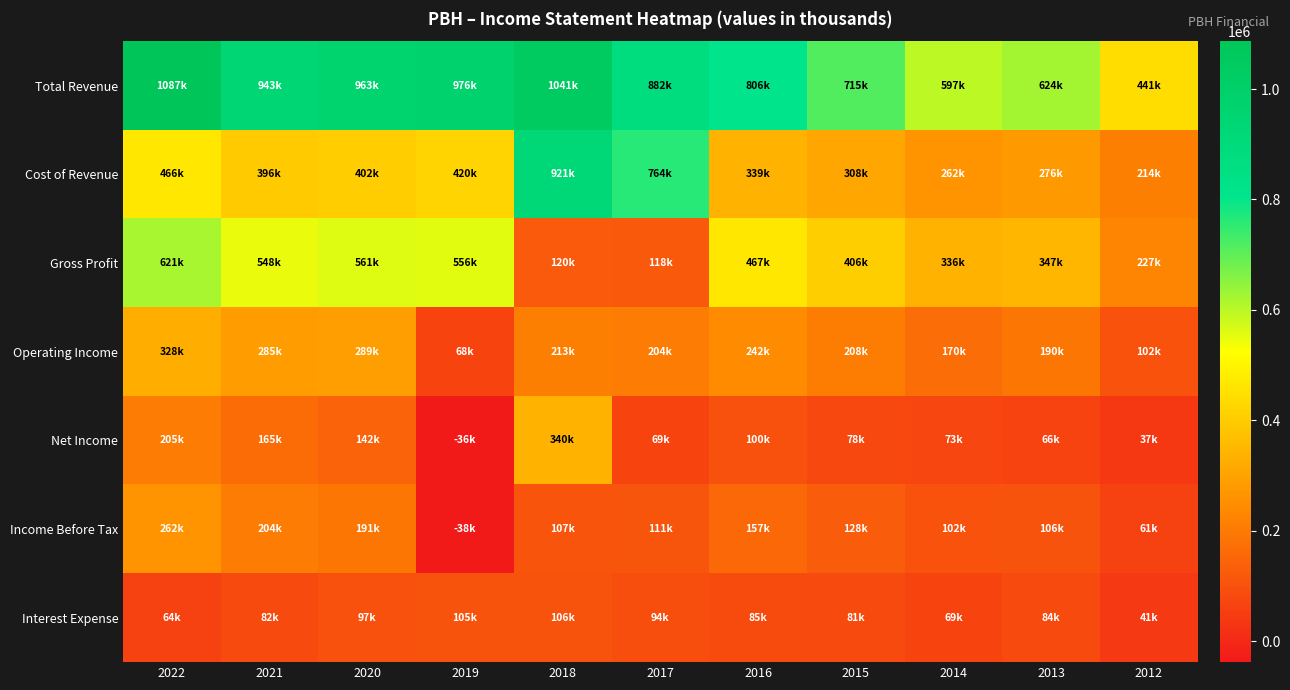

At 2018, list the series in order from smallest to largest.

Interest Expense, Income Before Tax, Gross Profit, Operating Income, Net Income, Cost of Revenue, Total Revenue